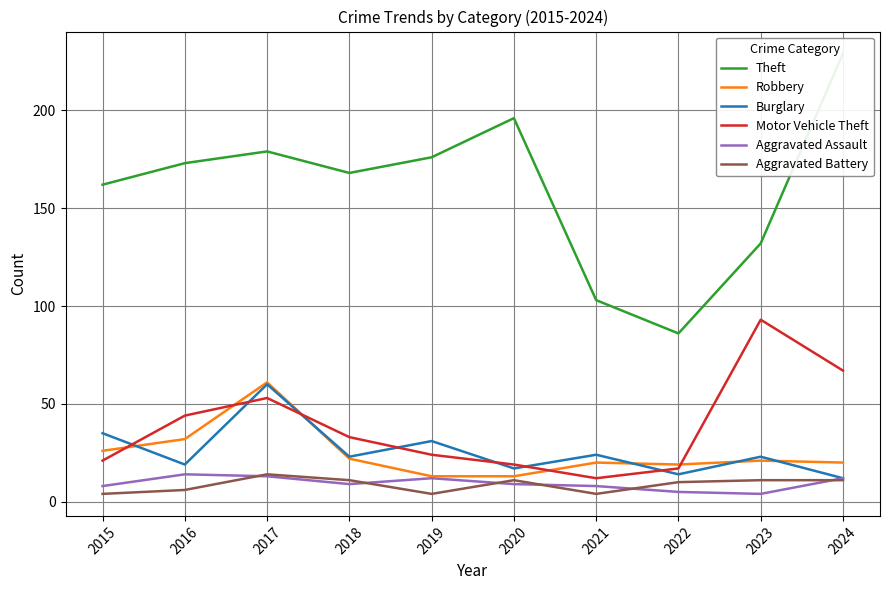

At which category is the sum across all series the highest?

2017